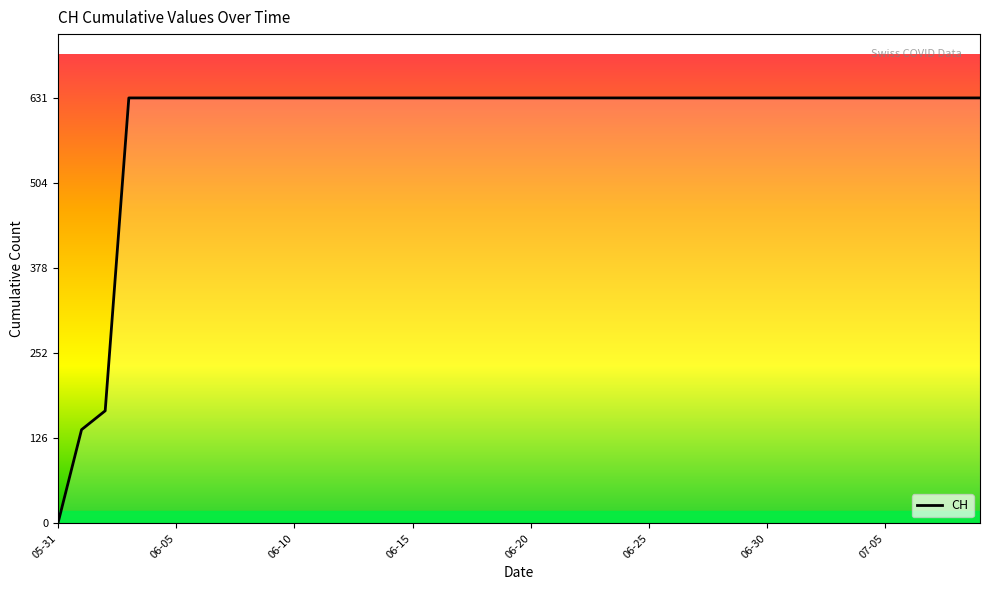

What is the difference between the maximum and minimum values?

631